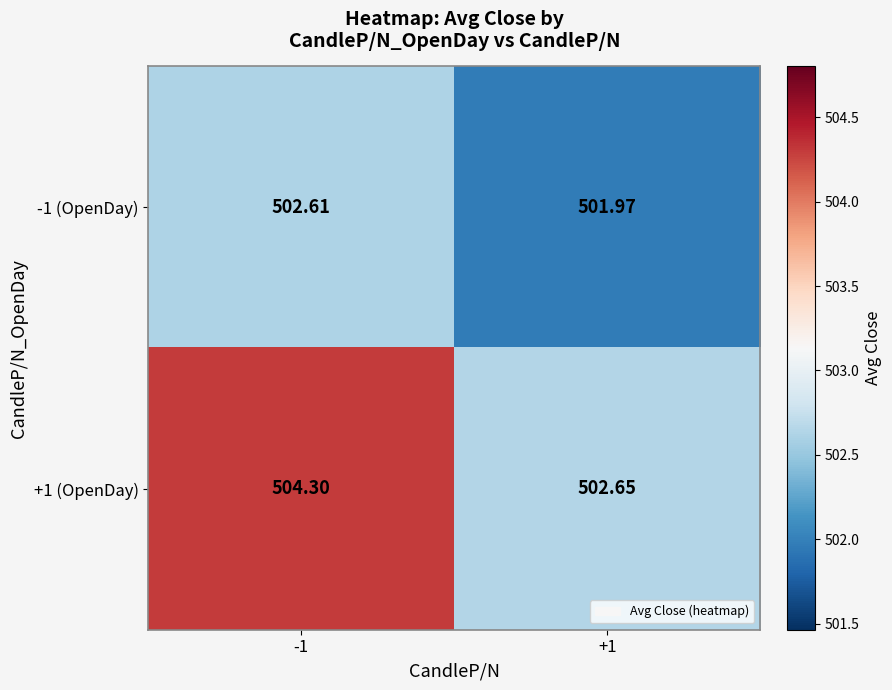

How many values in the -1 (OpenDay) series exceed 502?

1